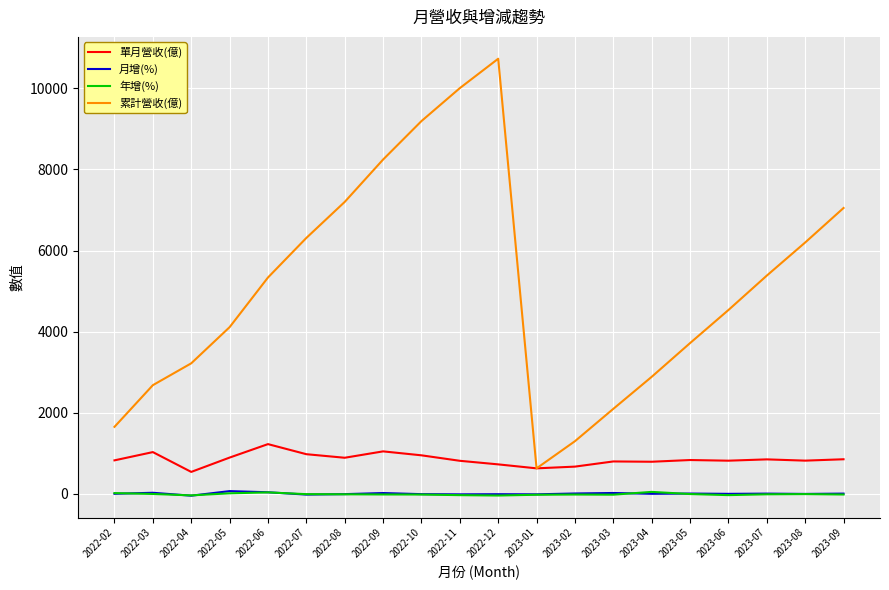

Which series changed the most between 2022-10 and 2022-12?

累計營收(億)